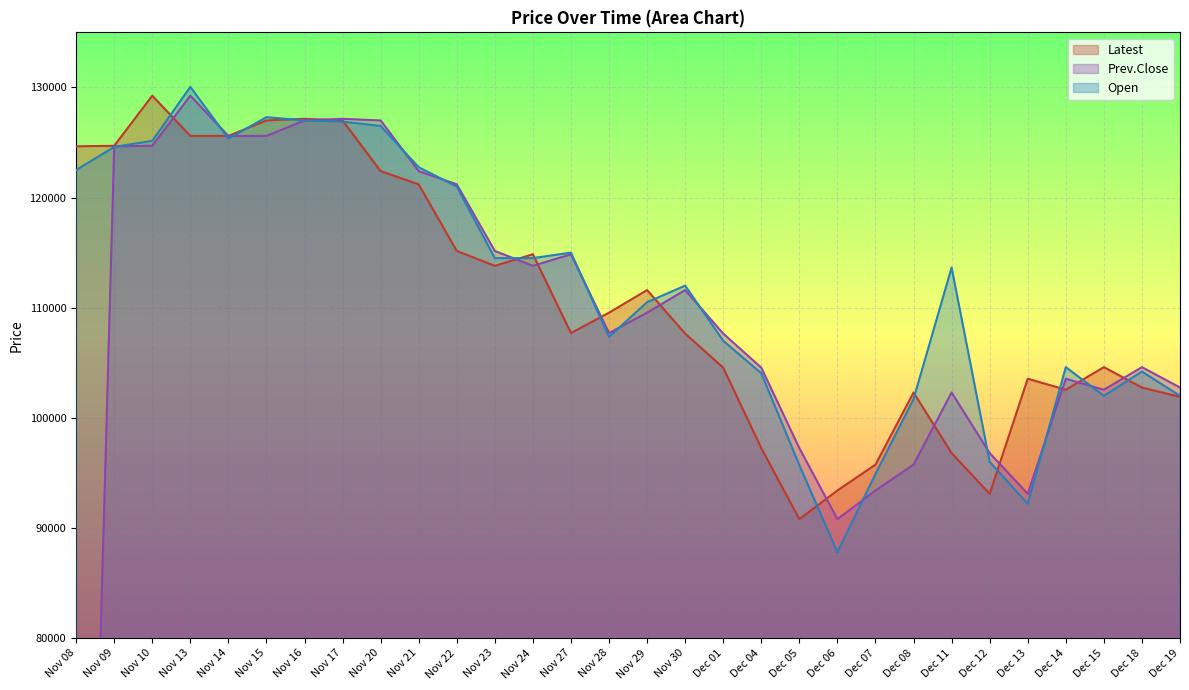

List the labels in order of Prev.Close value, smallest first.

Nov 08, Dec 06, Dec 13, Dec 07, Dec 08, Dec 12, Dec 05, Dec 11, Dec 15, Dec 19, Dec 14, Dec 04, Dec 18, Dec 01, Nov 28, Nov 29, Nov 30, Nov 24, Nov 27, Nov 23, Nov 22, Nov 21, Nov 09, Nov 10, Nov 14, Nov 15, Nov 16, Nov 20, Nov 17, Nov 13